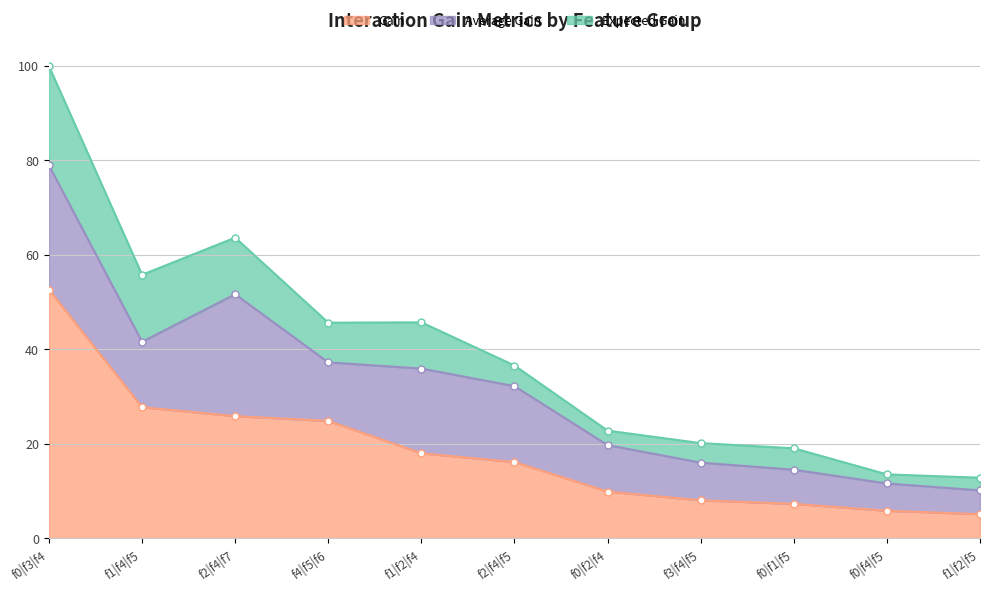

Which category has the lowest value in the Average Gain series?

f1|f2|f5